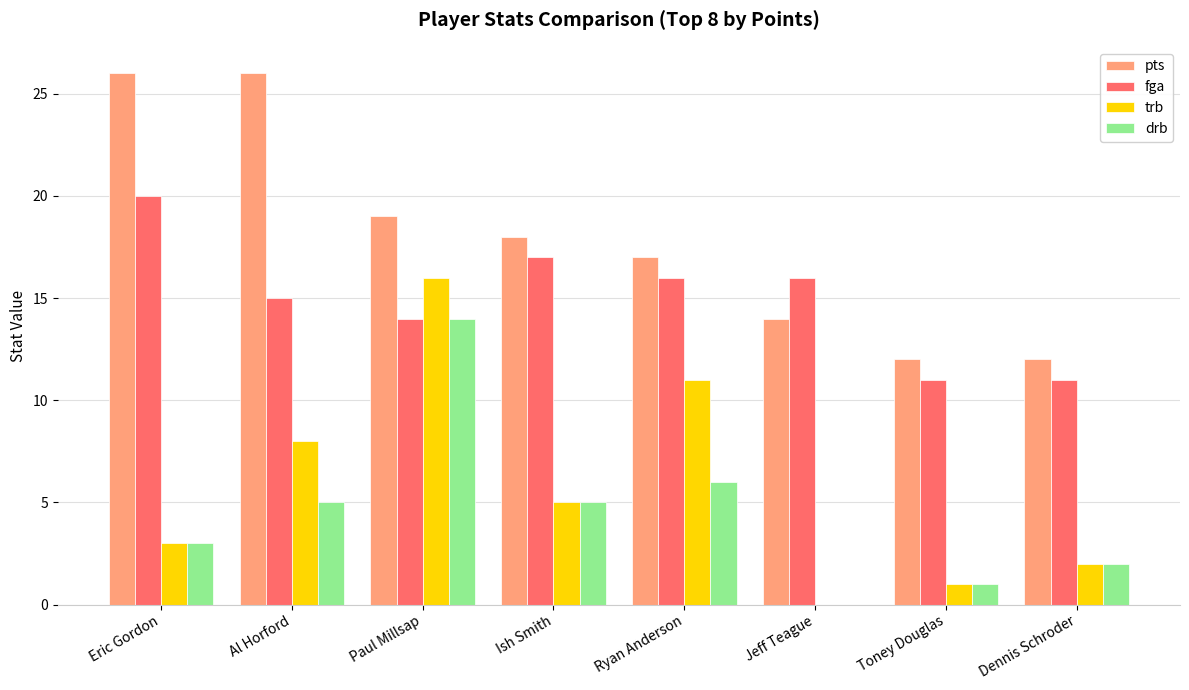

What are all the series names shown in the legend?

pts, fga, trb, drb